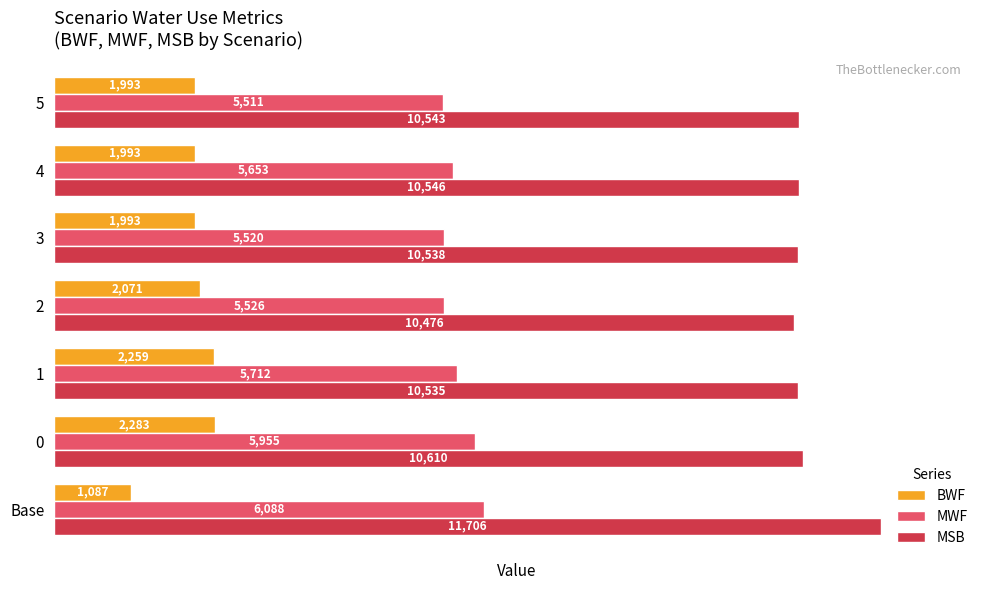

The value of MWF at 0 is 5955.4. True or false?

True